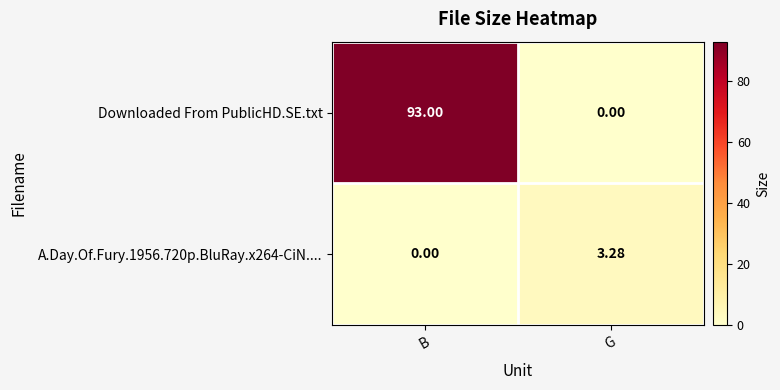

How many data points does each series have?

2